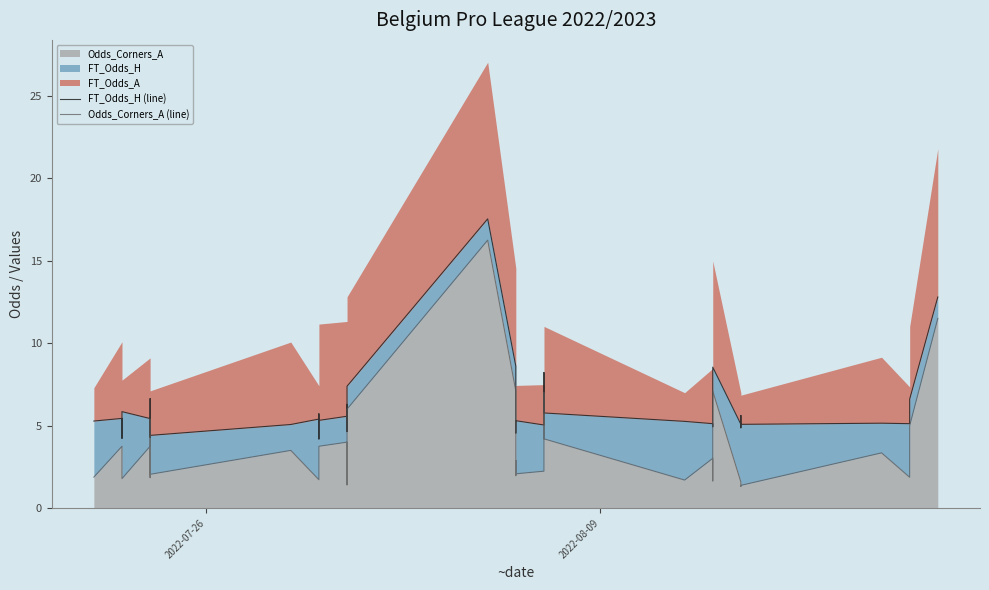

The FT_Odds_H (line) series shows 1.0 at 16. True or false?

False